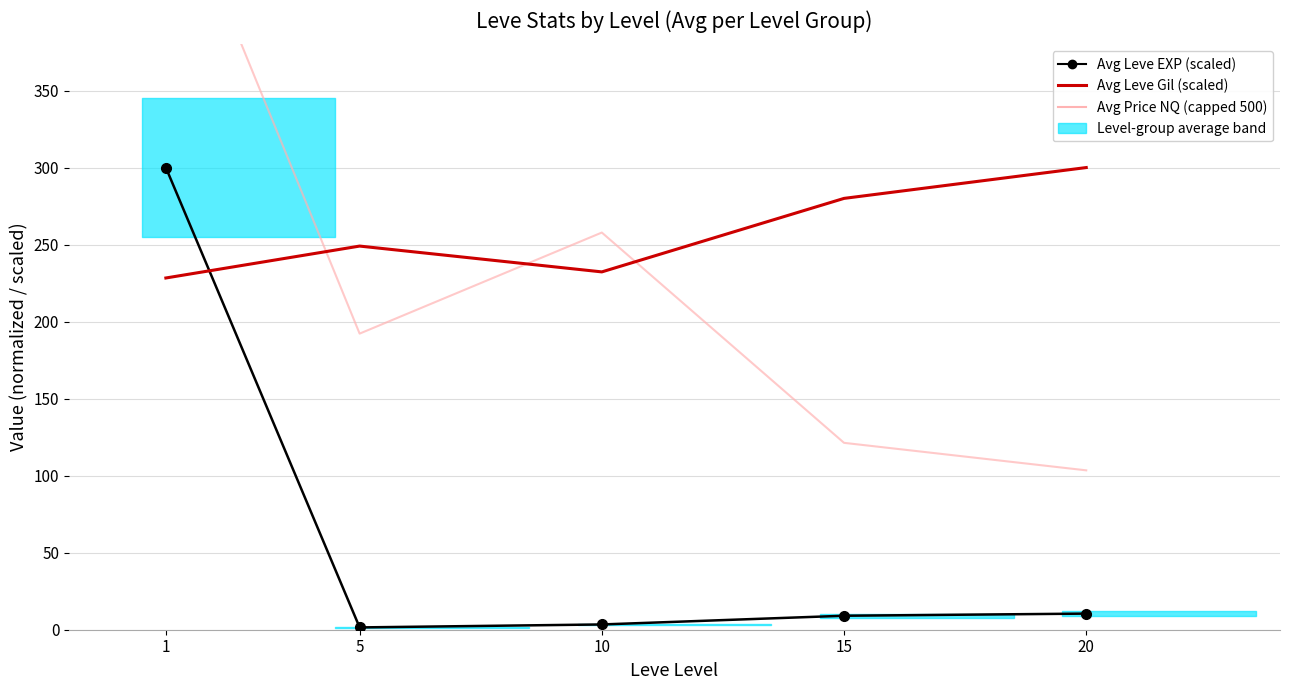

What is the sum of all Avg Leve Gil (scaled) values?

1289.6